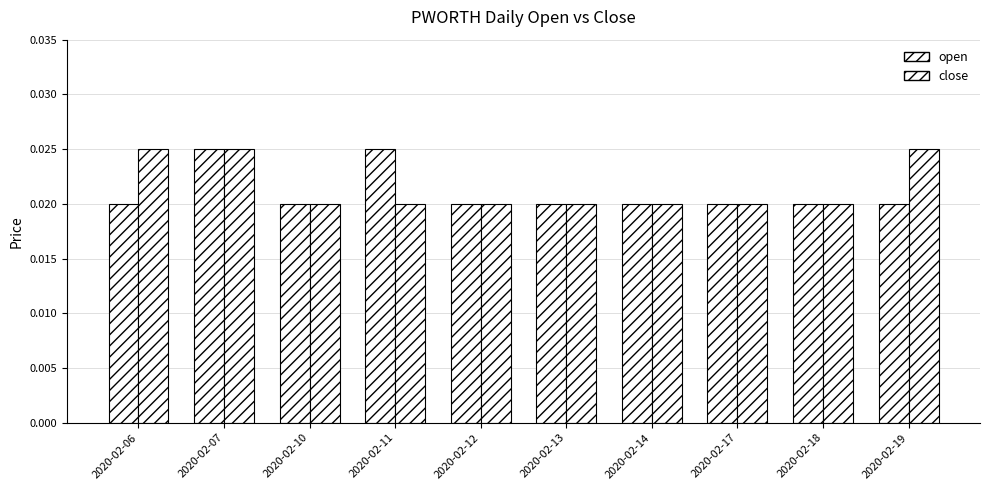

How many bars are there in each group?

2